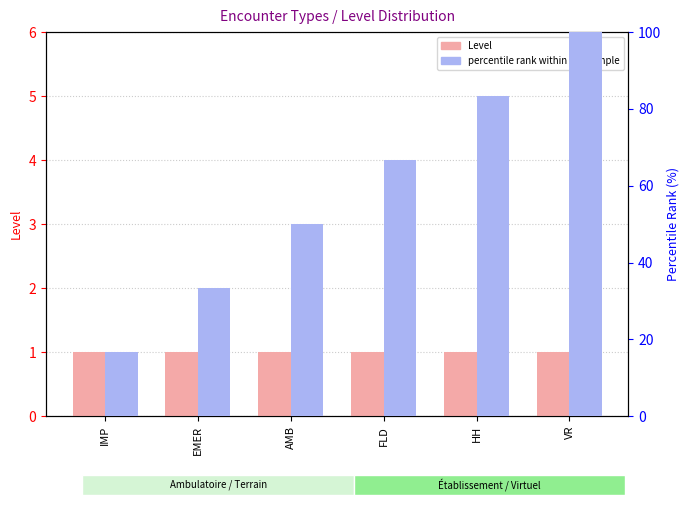

The value of percentile rank at IMP is 16.7. True or false?

True